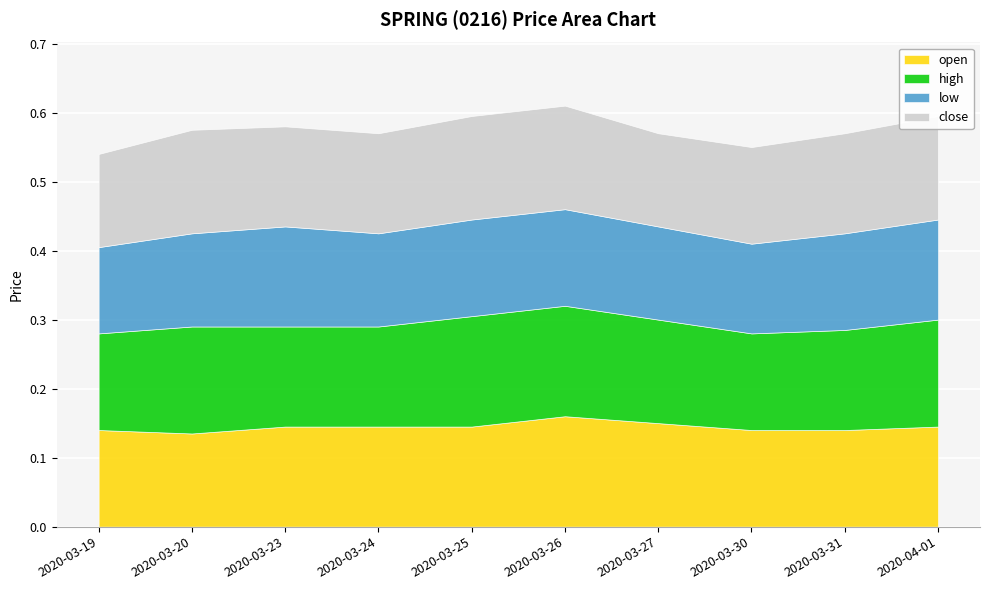

What is the value of the low point at the 7th from the left?

0.1